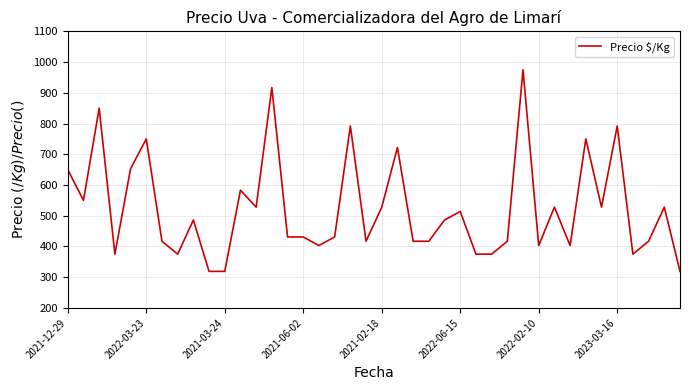

What is the difference between the maximum and minimum values?

656